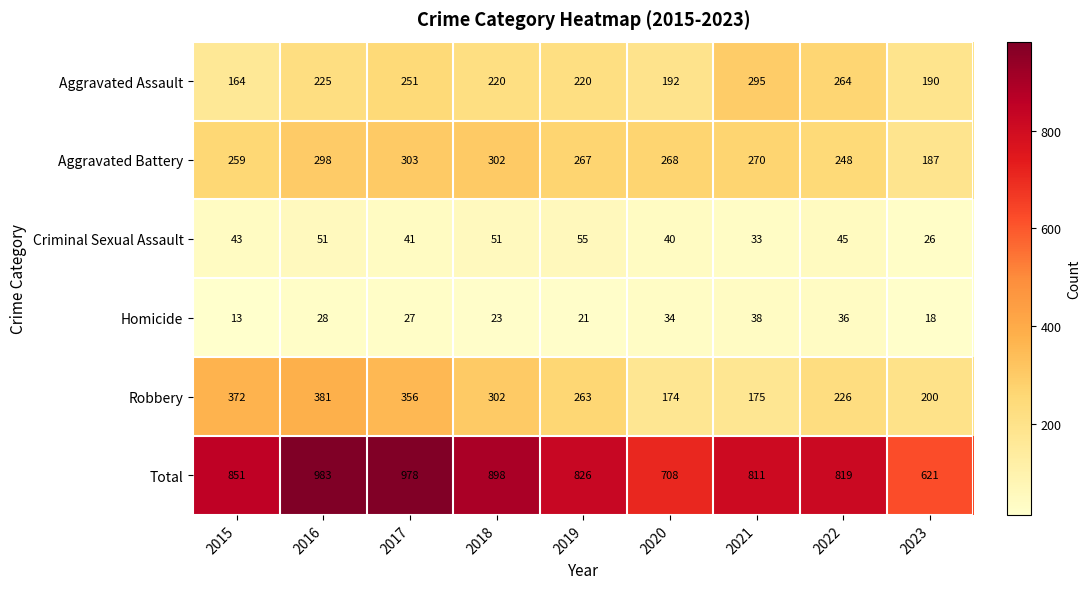

The Criminal Sexual Assault series shows 55 at 2019. True or false?

True